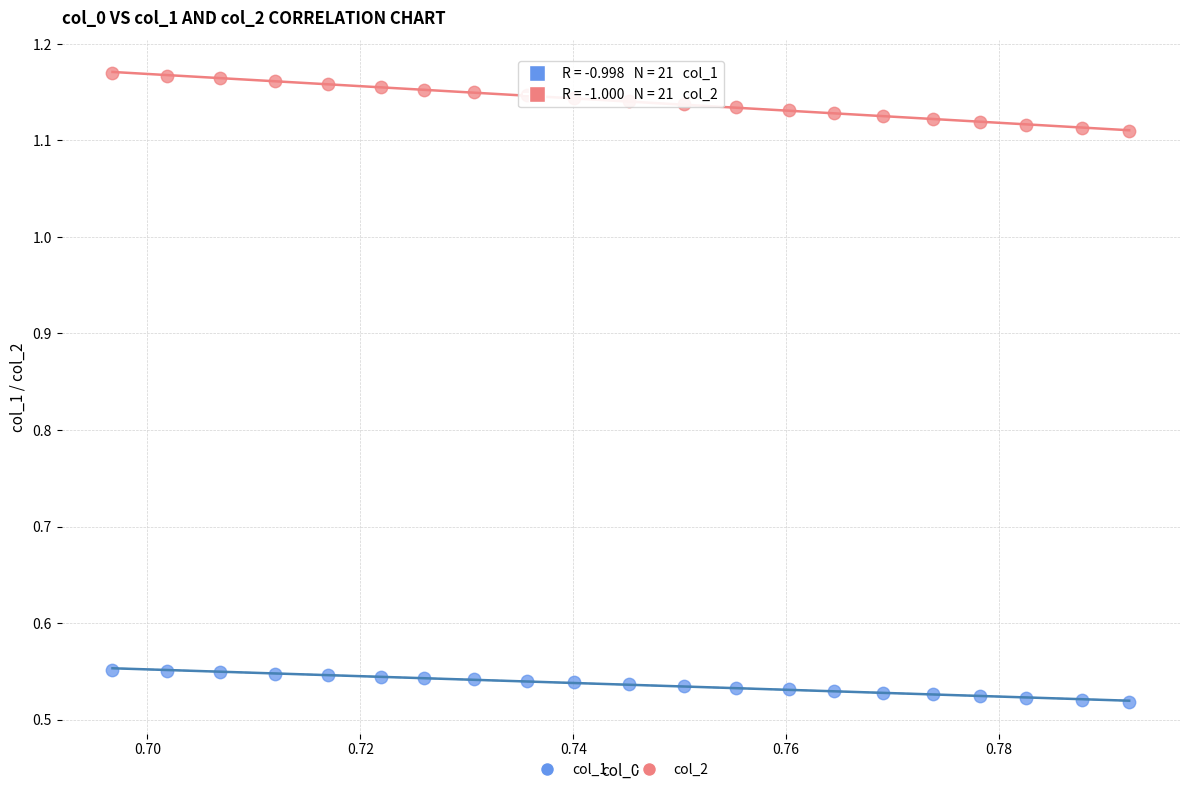

Which series reaches the minimum Y coordinate?

col_1